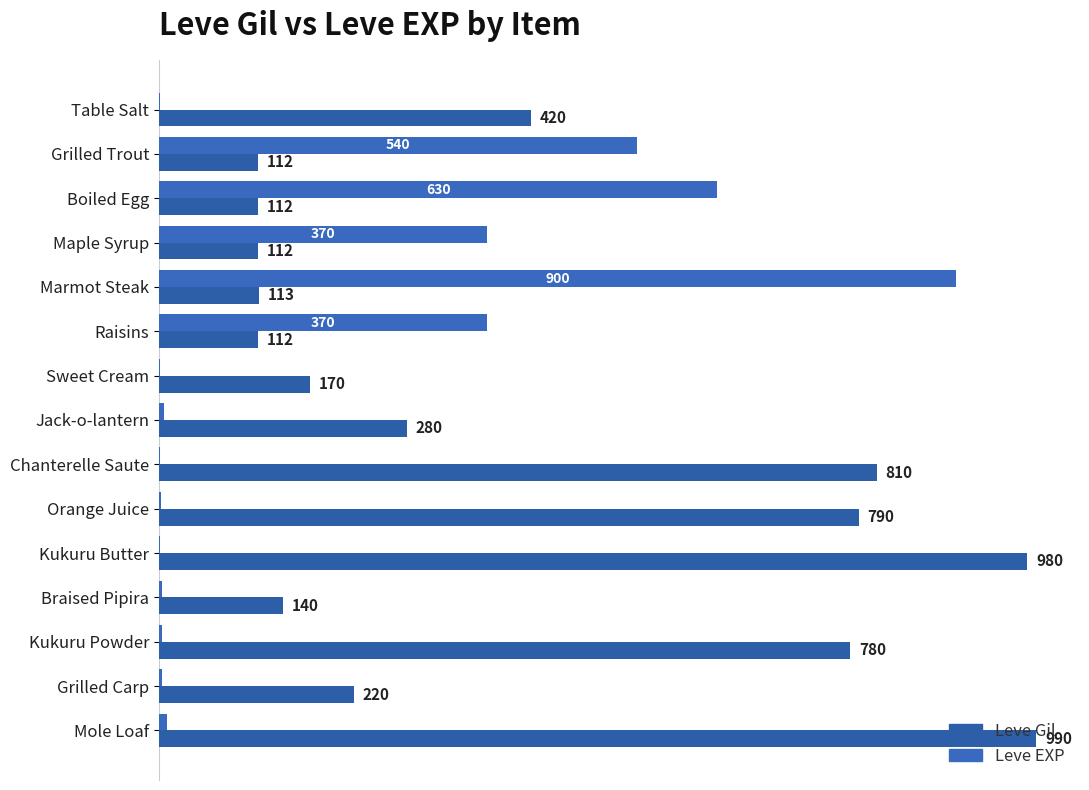

Reading right to left, transcribe all the data shown in this chart.

Leve Gil: 990	220	780	140	980	790	810	280	170	112	113	112	112	112	420
Leve EXP: 9	3	3	3	1	2	1	6	1	370	900	370	630	540	1